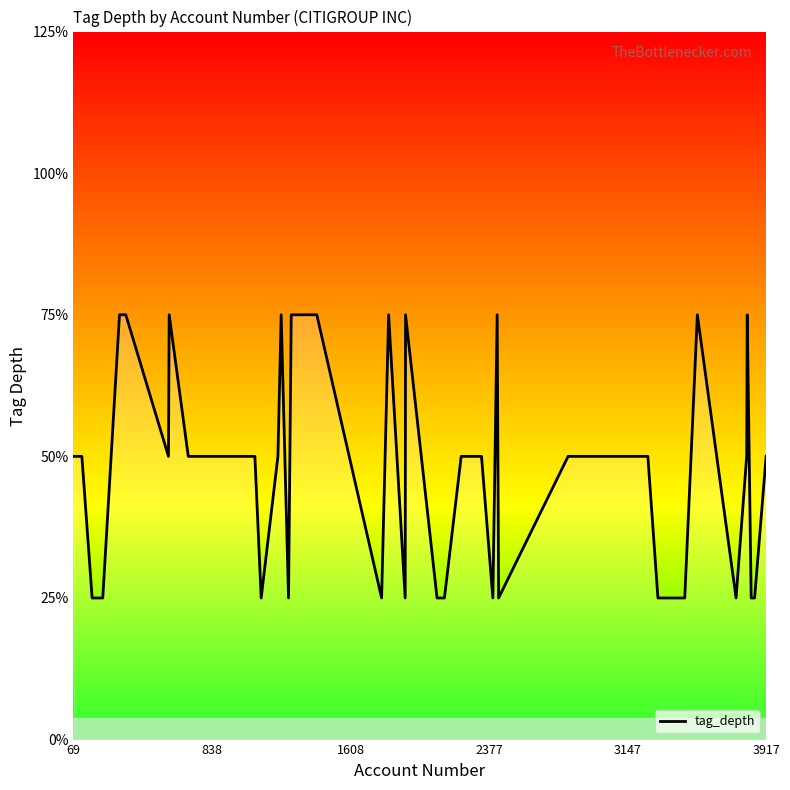

Does the chart display data point markers on the line(s)?

No